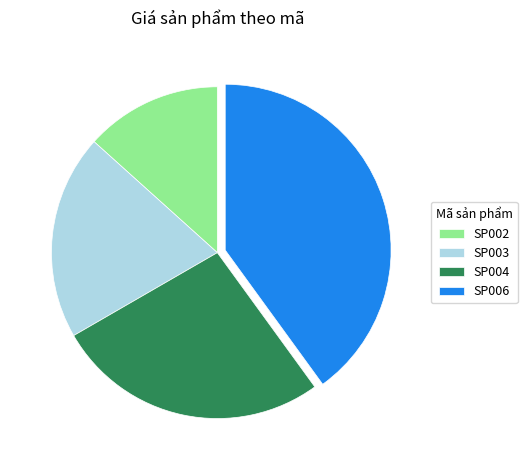

What is the ratio of the value at SP003 to the value at SP002?

1.5